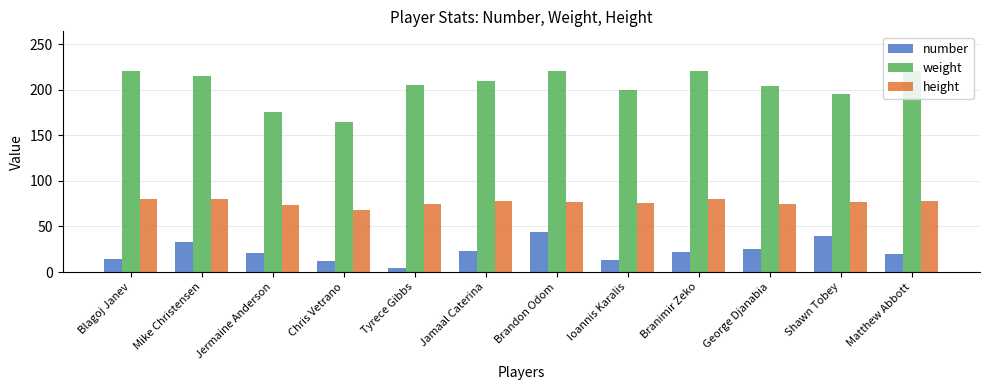

What is the label of the 3rd bar from the right?

George Djanabia